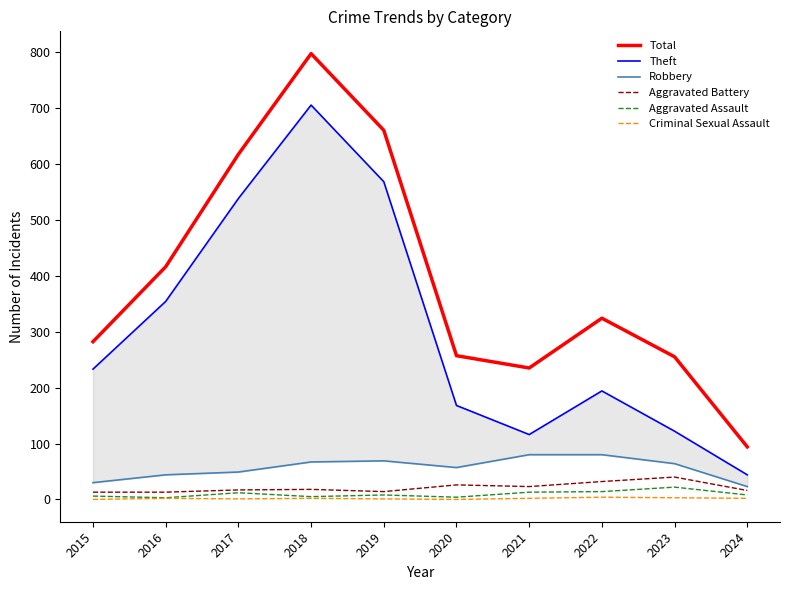

How many interior local valleys does the Aggravated Assault series have?

3